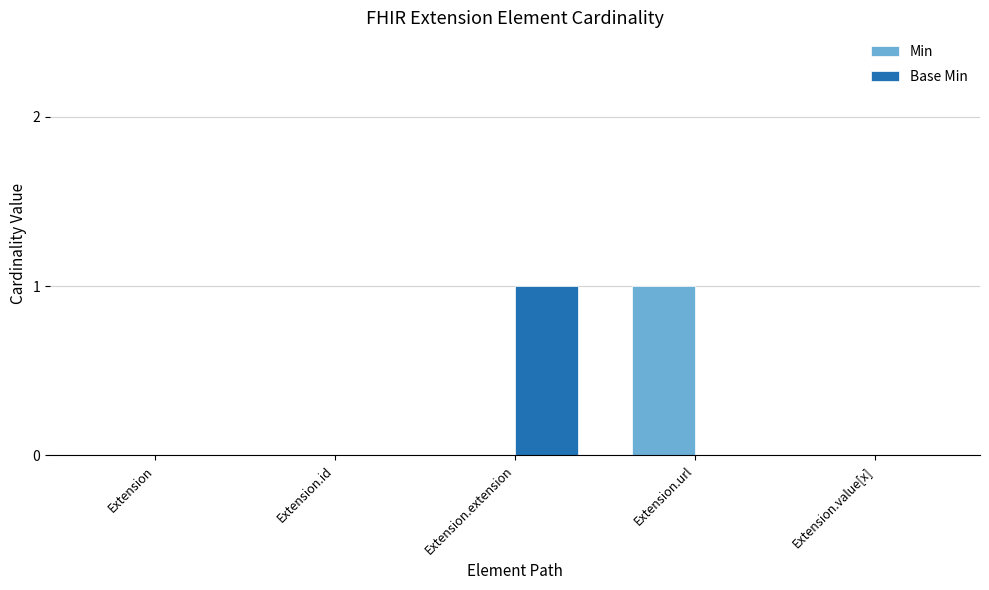

At which label does Base Min reach its peak?

Extension.extension